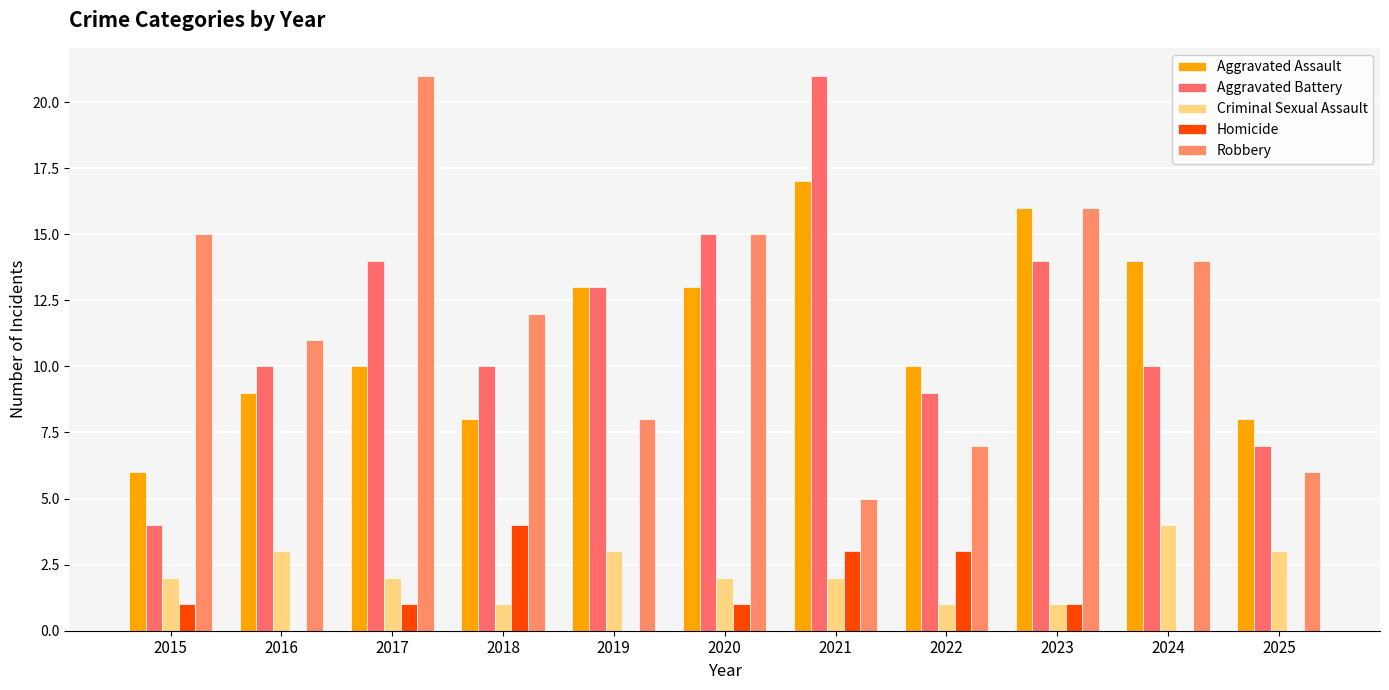

Reading left to right, transcribe all the data shown in this chart.

Aggravated Assault: 2015=6	2016=9	2017=10	2018=8	2019=13	2020=13	2021=17	2022=10	2023=16	2024=14	2025=8
Aggravated Battery: 2015=4	2016=10	2017=14	2018=10	2019=13	2020=15	2021=21	2022=9	2023=14	2024=10	2025=7
Criminal Sexual Assault: 2015=2	2016=3	2017=2	2018=1	2019=3	2020=2	2021=2	2022=1	2023=1	2024=4	2025=3
Homicide: 2015=1	2016=0	2017=1	2018=4	2019=0	2020=1	2021=3	2022=3	2023=1	2024=0	2025=0
Robbery: 2015=15	2016=11	2017=21	2018=12	2019=8	2020=15	2021=5	2022=7	2023=16	2024=14	2025=6